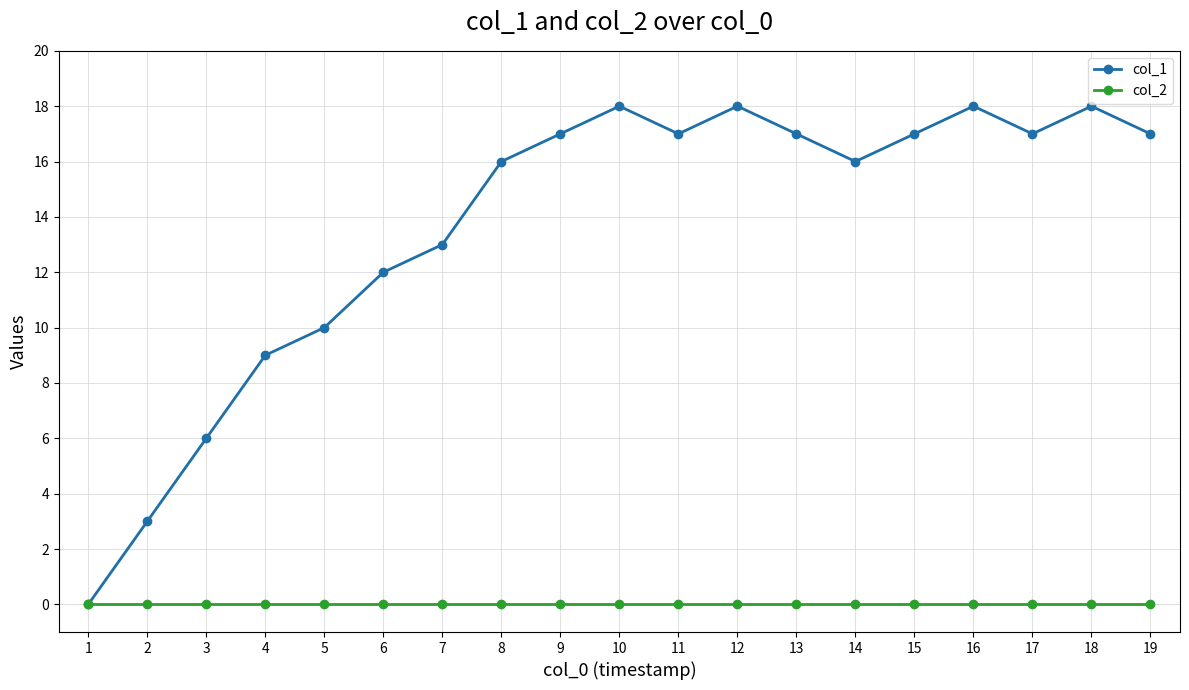

What is the difference between the col_1 values at 6 and 8?

4